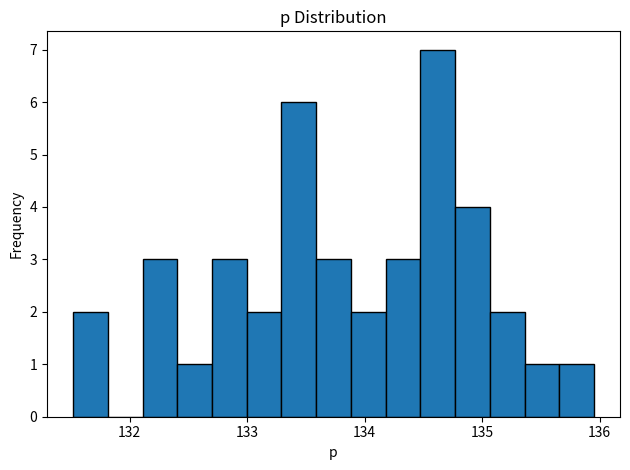

Read against the x-axis, roughly where is the centre of the tallest bar?

134.6